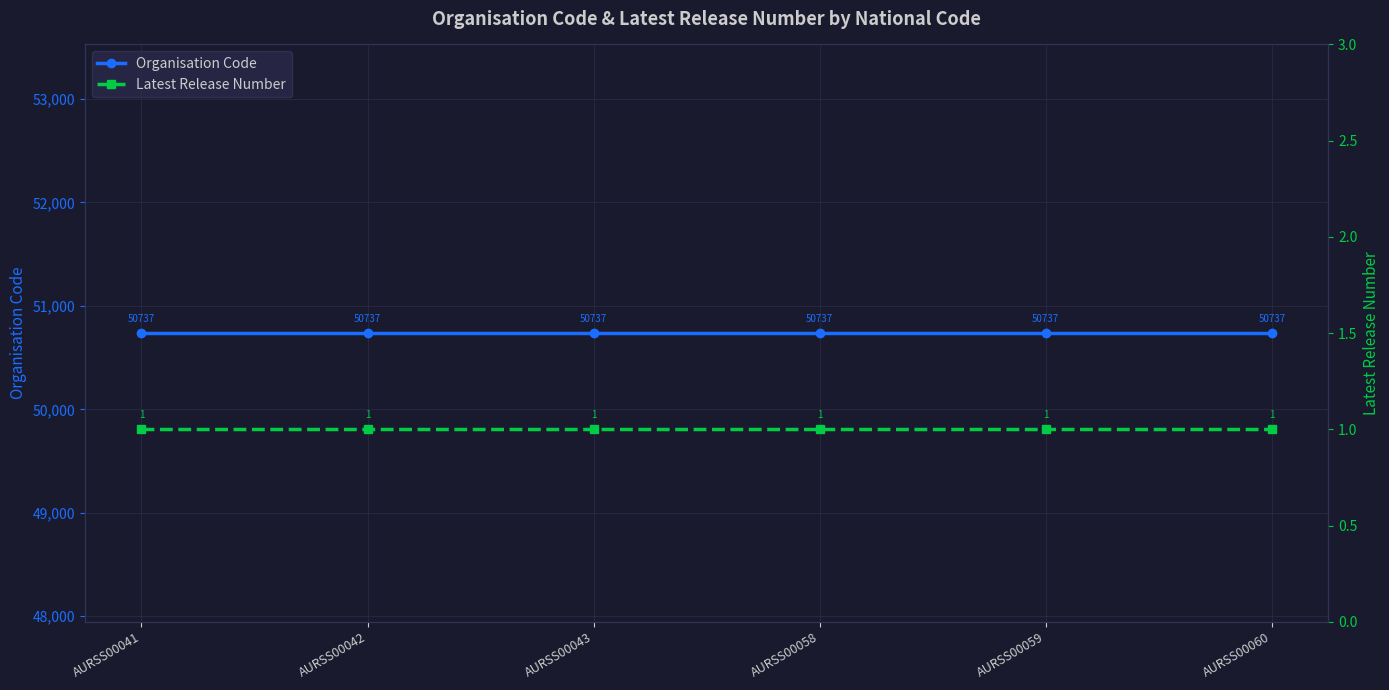

True or false: Organisation Code and Latest Release Number cross at least once.

False